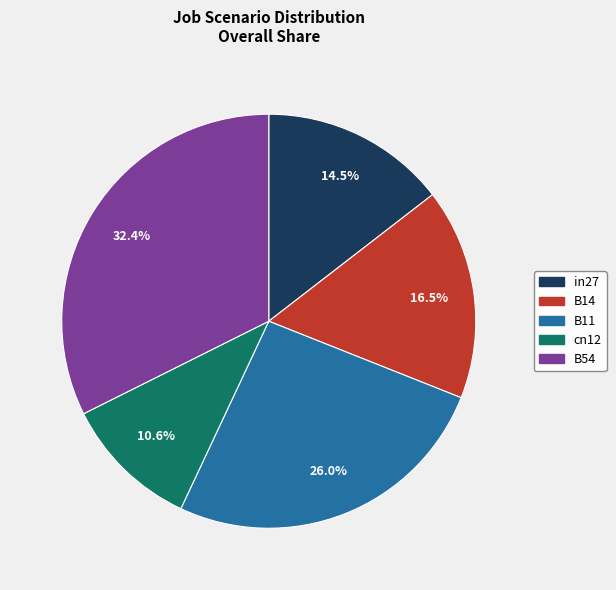

How much of the chart is everything except in27?

85.5%